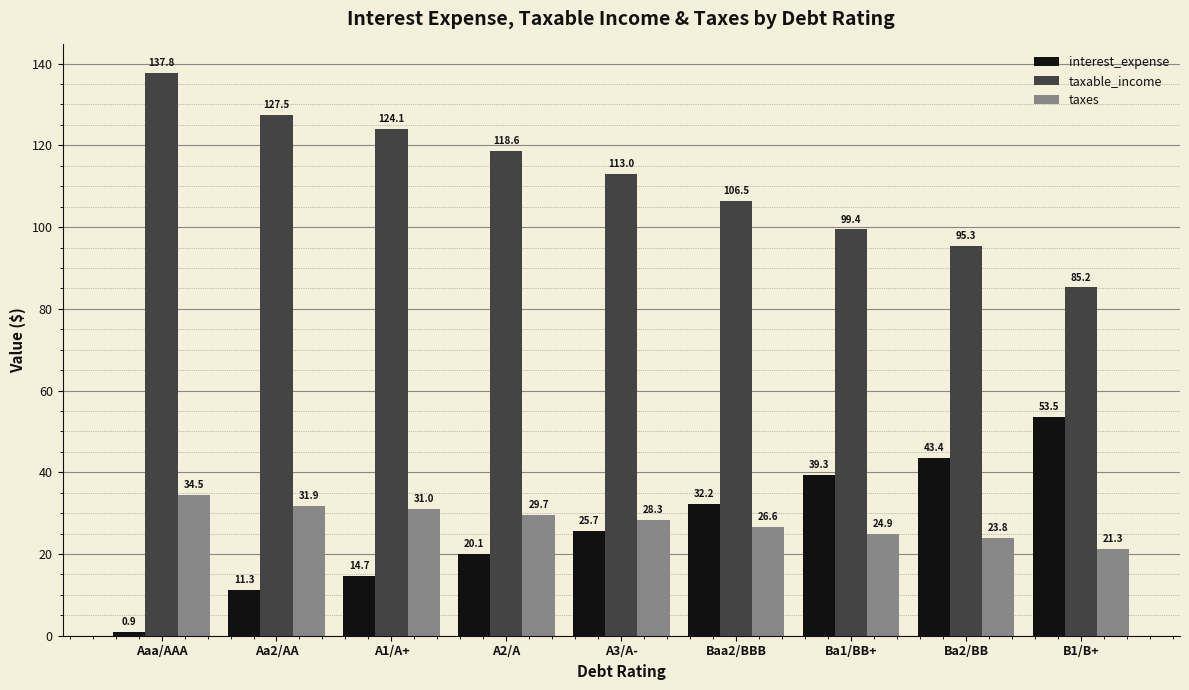

What is the total value across all series at Ba1/BB+?

163.6